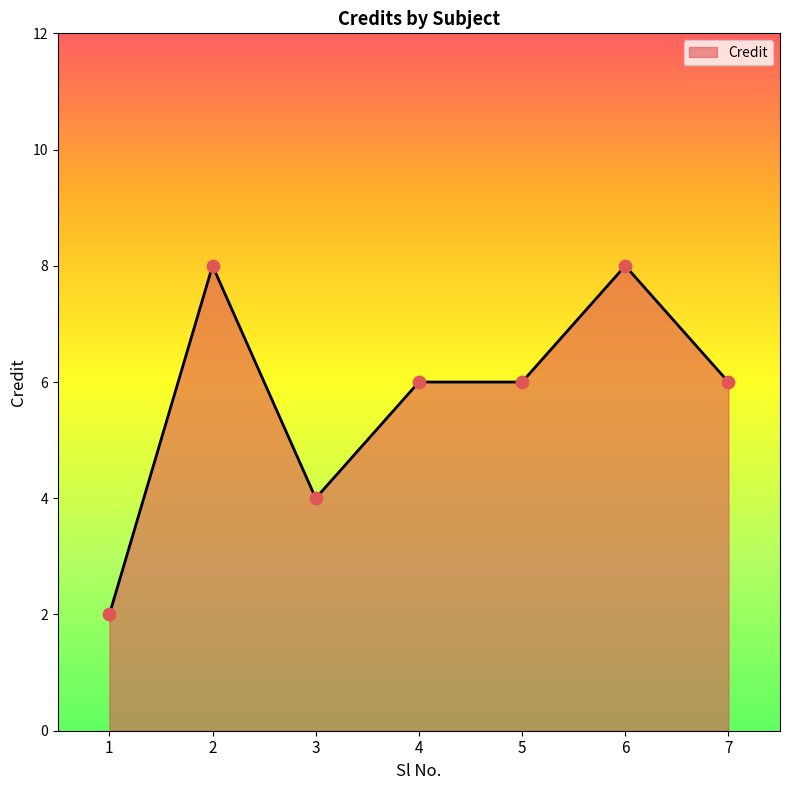

Between 2 and 7, which is larger?

2